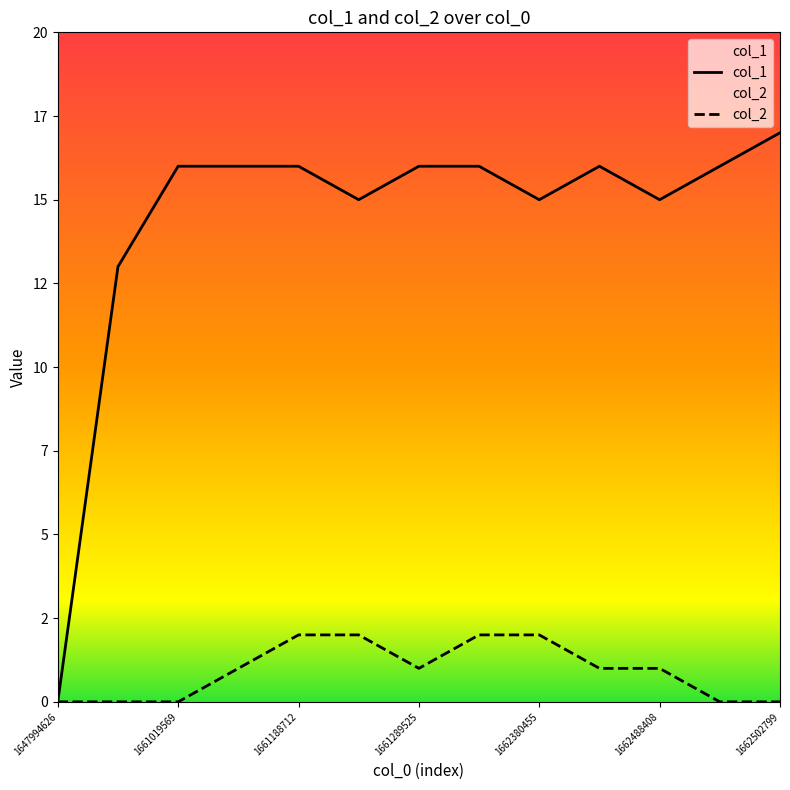

True or false: col_1 and col_2 cross at least once.

False